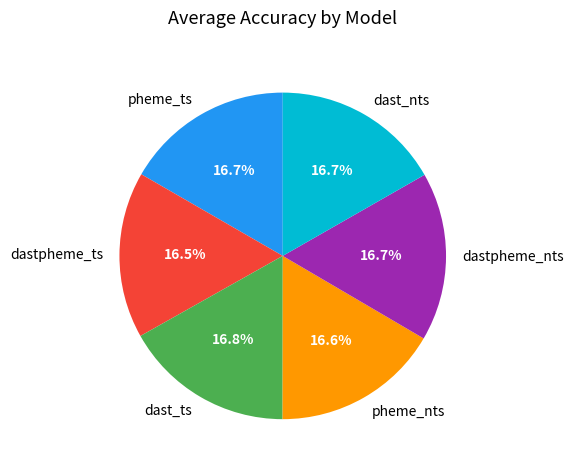

Does pheme_nts represent more than half of the total?

No